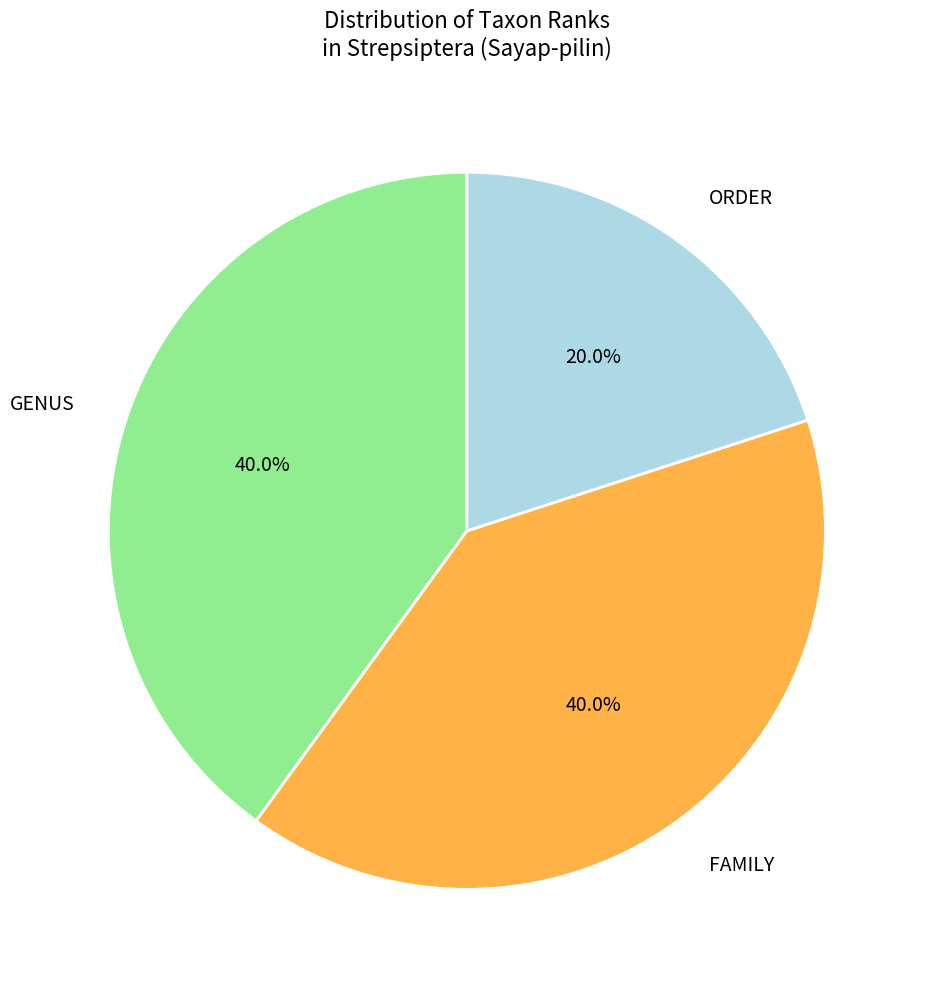

What percentage do ORDER and GENUS together represent?

60.0%